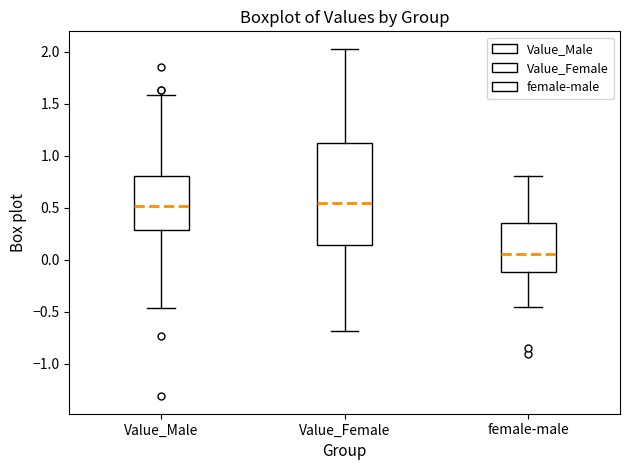

Which box's median line is the lowest?

female-male